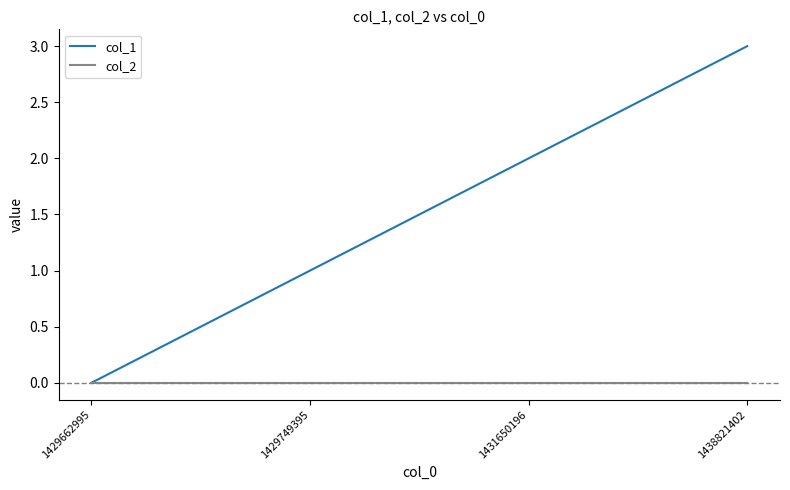

What is the total value across all series at 1438821402?

3